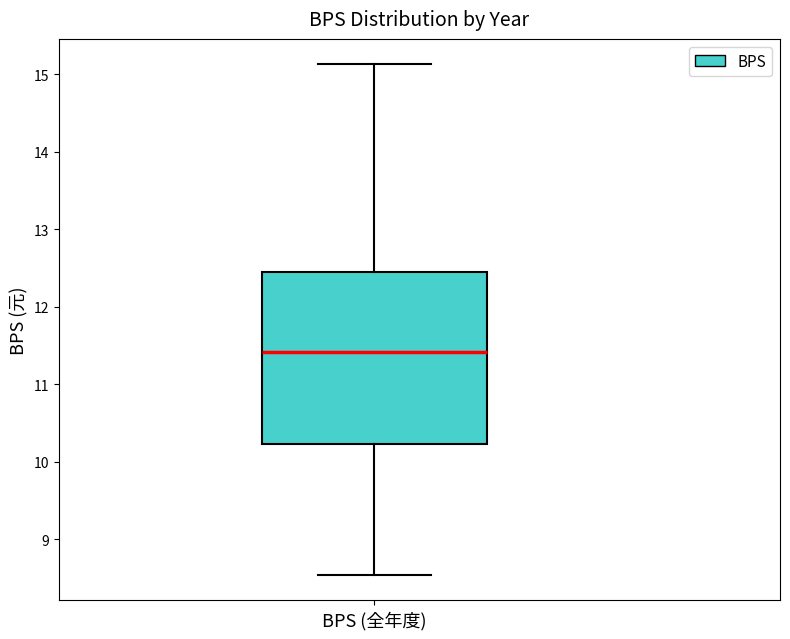

Where does the upper whisker of the box for BPS (全年度) end on the y-axis? The values are not printed on the chart, so give them approximately, as read against the axis.

15.1